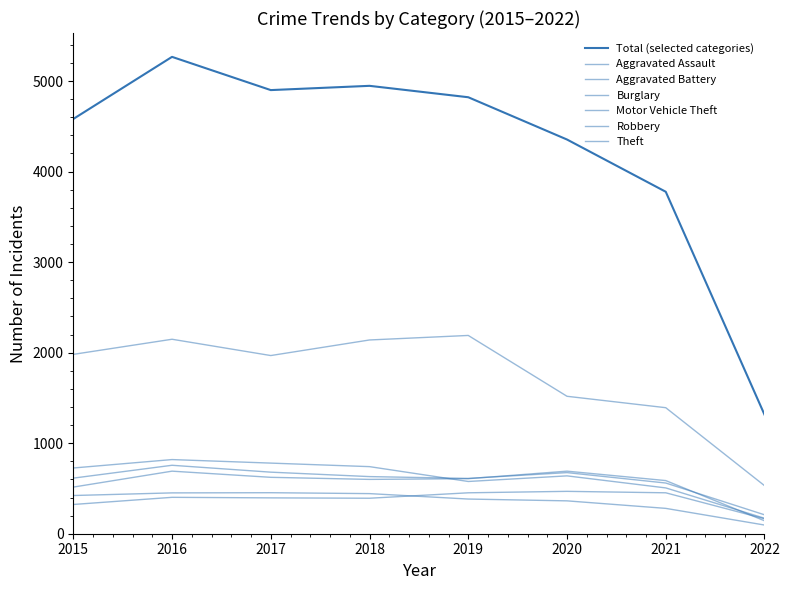

What is the sum of the Burglary values at 2022 and 2017?

549